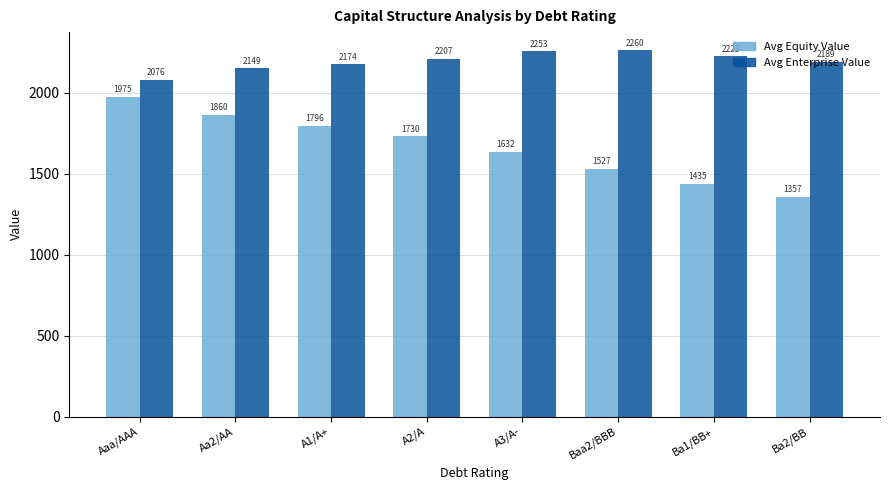

Rank the series at Aaa/AAA from lowest to highest value.

Avg Equity Value, Avg Enterprise Value